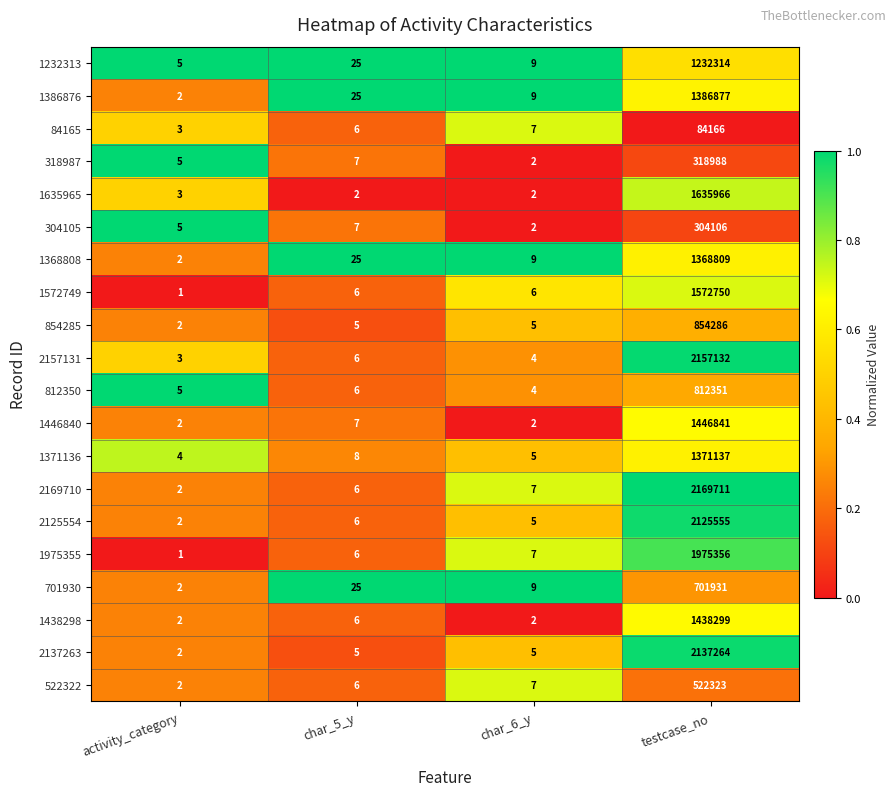

At which category is the sum across all series the highest?

testcase_no